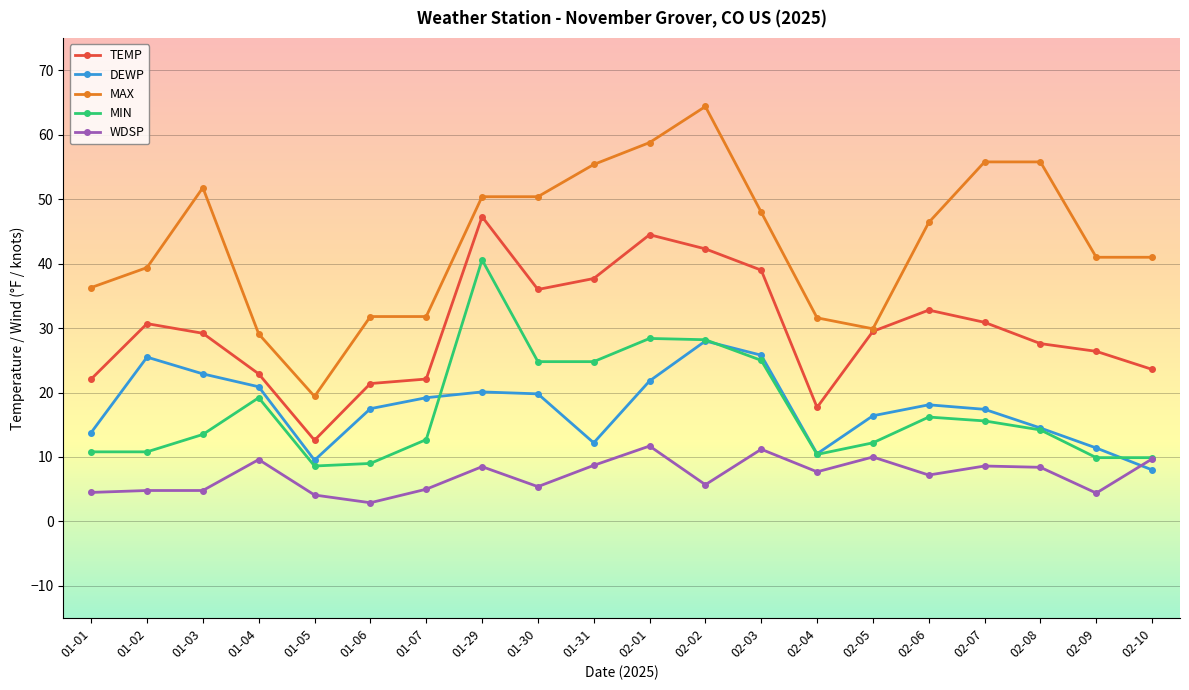

True or false: WDSP and TEMP intersect in this chart.

False